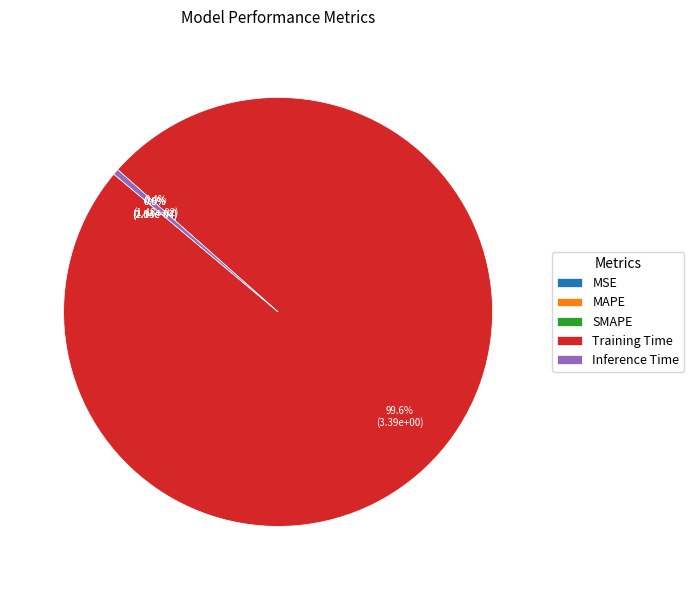

Is there any slice that represents more than half of the pie?

Yes